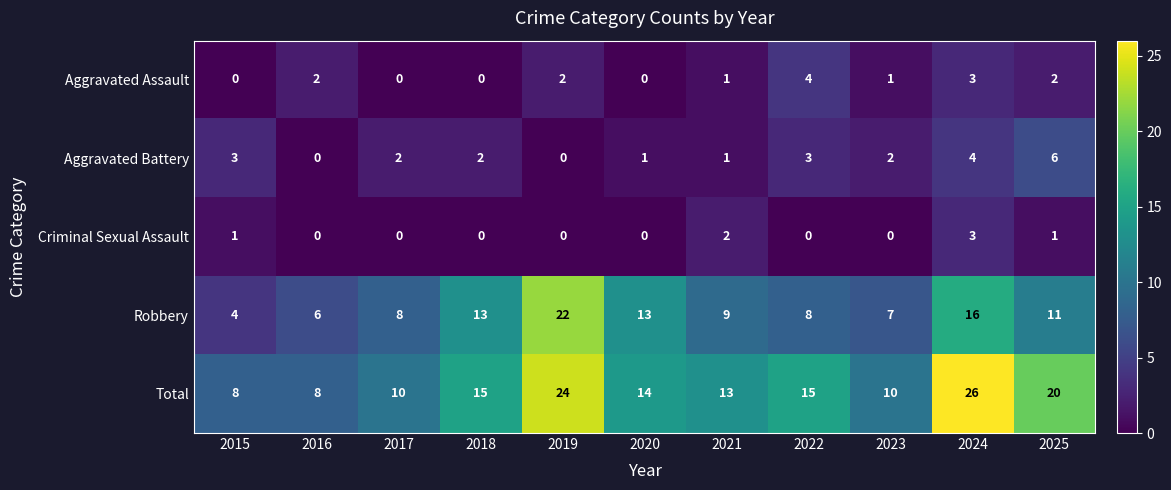

Count the Criminal Sexual Assault values in the range 0 to 1.

9